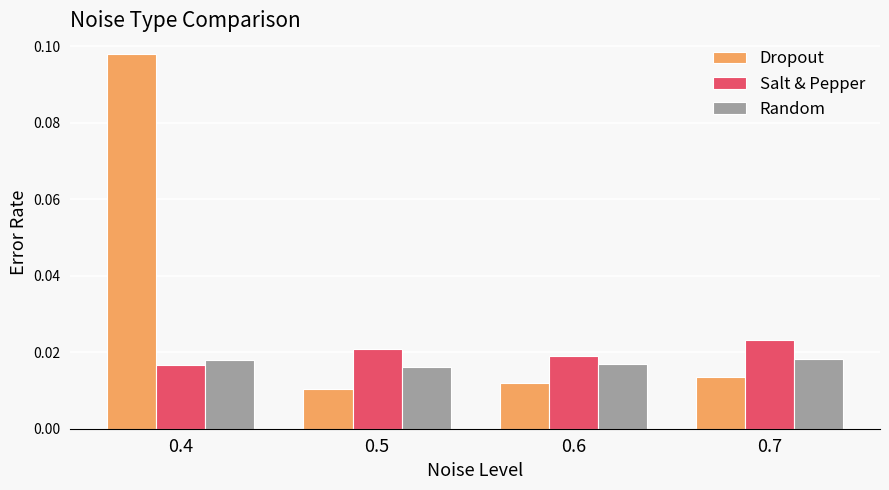

At how many categories does at least one series exceed 0?

4